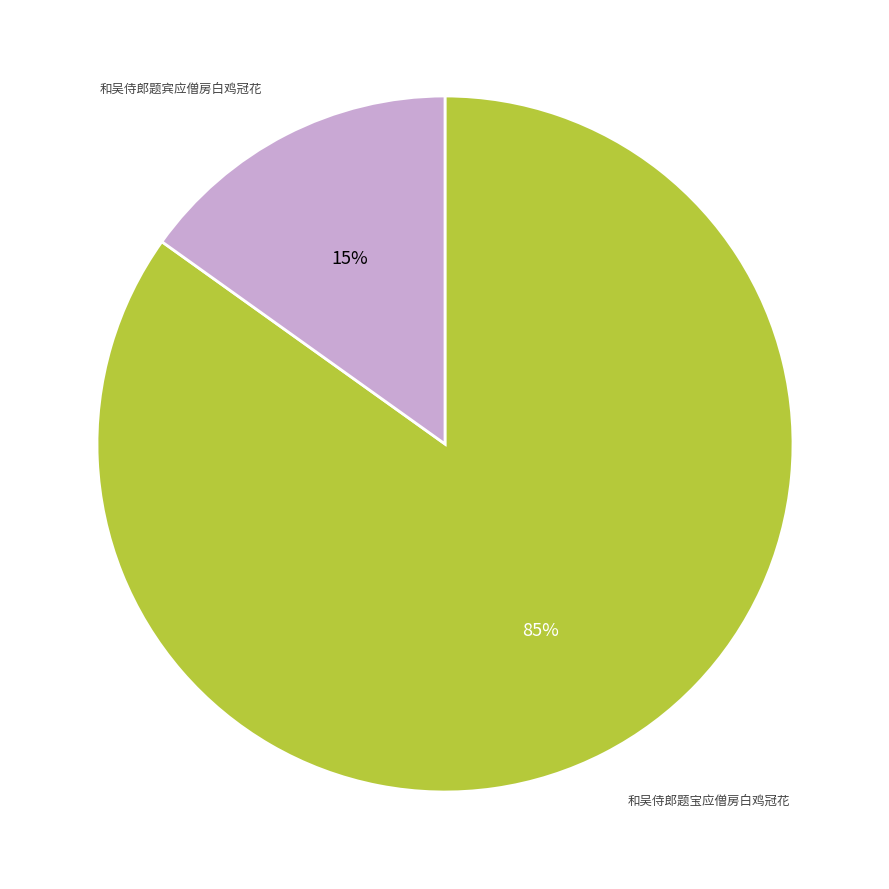

Which slice represents more than half of the pie?

和吴侍郎题宝应僧房白鸡冠花